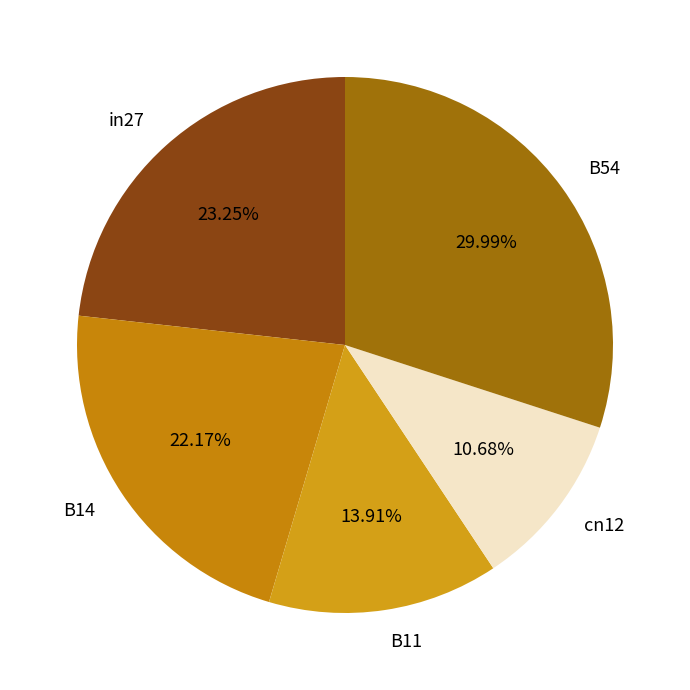

How many segments does this pie chart have?

5